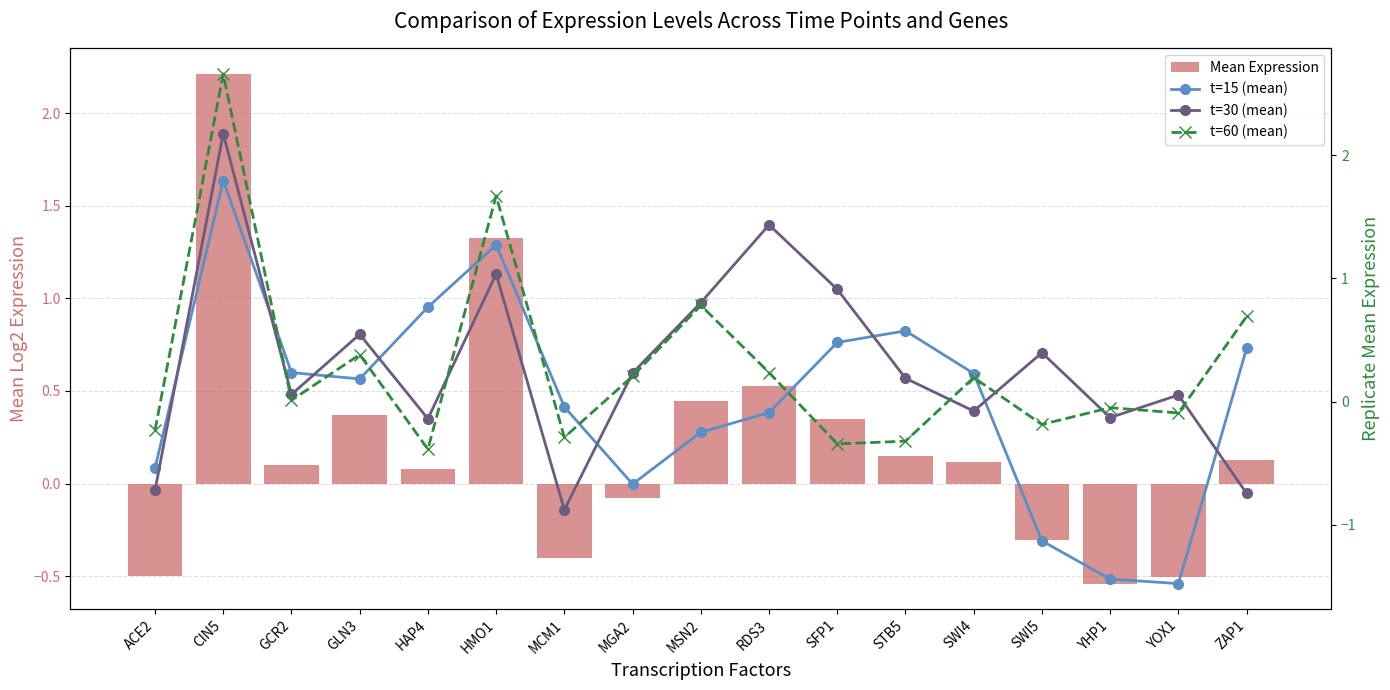

At which category is the sum across all series the highest?

CIN5